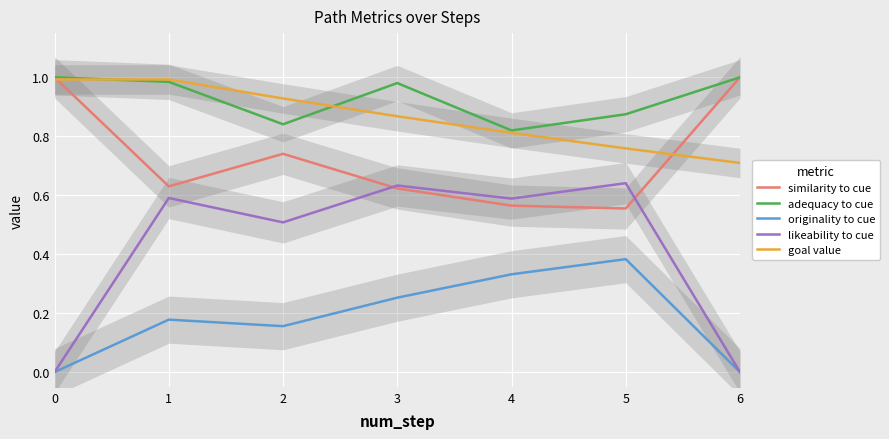

Rank the series at 0 from highest to lowest value.

similarity to cue, adequacy to cue, goal value, originality to cue, likeability to cue